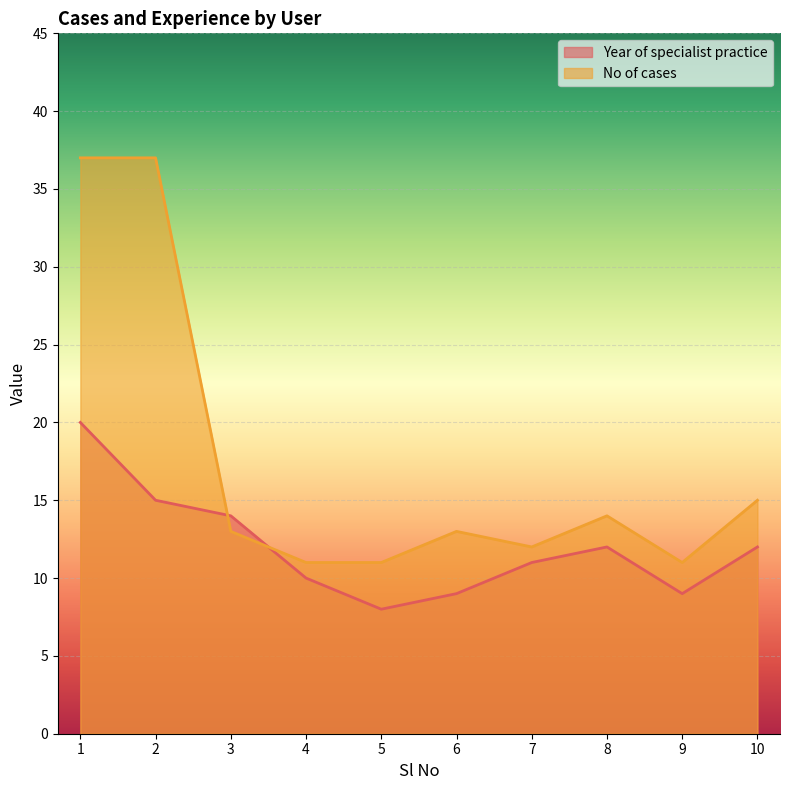

At how many categories does at least one series exceed 8?

10